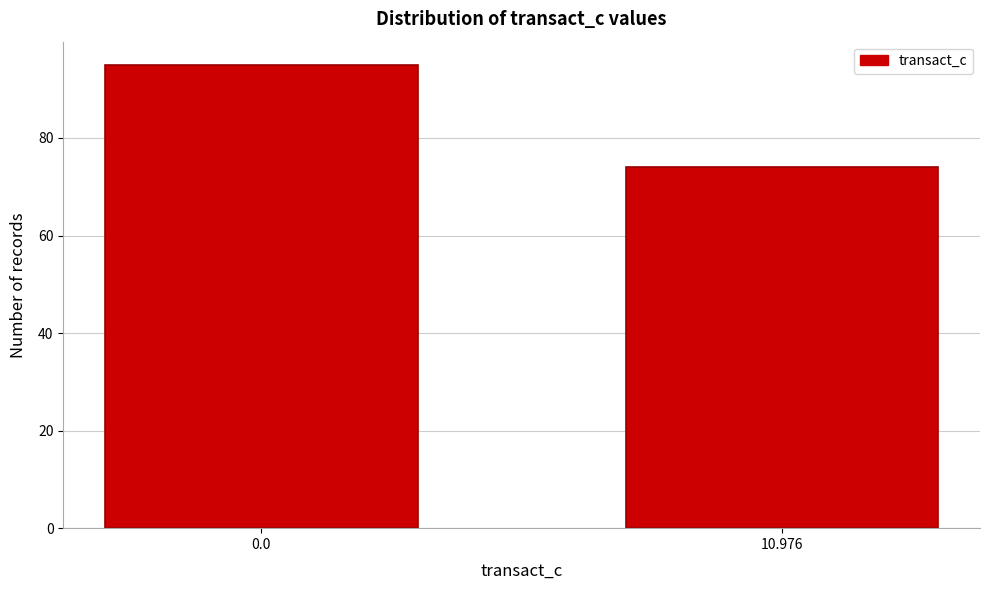

Reading right to left, extract all data points from this chart.

74	95